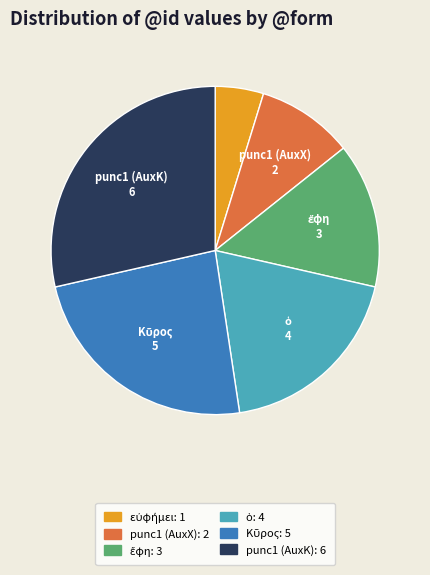

Is there a majority slice in this chart?

No